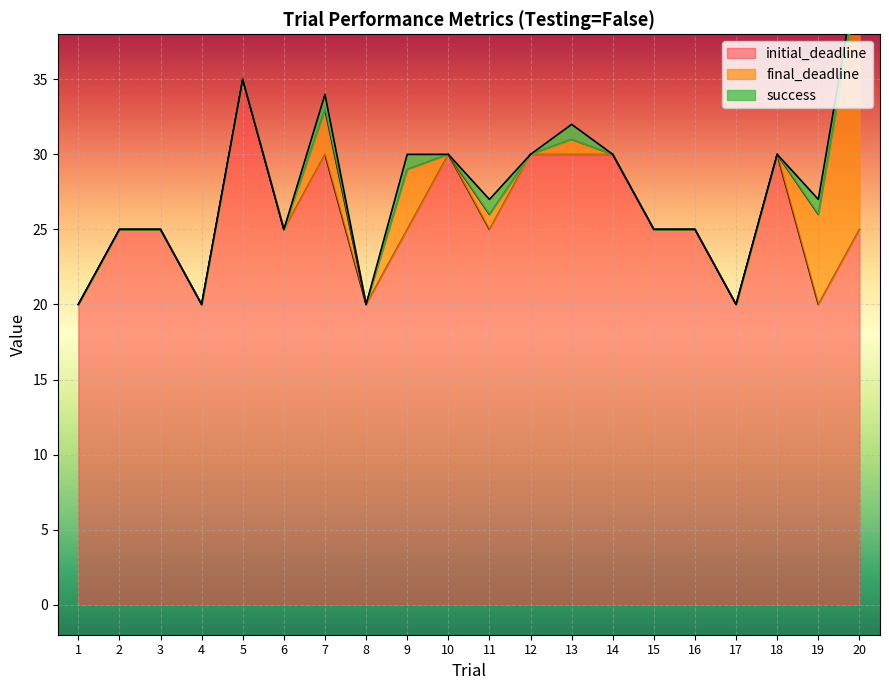

Reading left to right, extract all data points from this chart.

final_deadline: 1=0	2=0	3=0	4=0	5=0	6=0	7=3	8=0	9=4	10=0	11=1	12=0	13=1	14=0	15=0	16=0	17=0	18=0	19=6	20=17
initial_deadline: 1=20	2=25	3=25	4=20	5=35	6=25	7=30	8=20	9=25	10=30	11=25	12=30	13=30	14=30	15=25	16=25	17=20	18=30	19=20	20=25
success: 1=0	2=0	3=0	4=0	5=0	6=0	7=1	8=0	9=1	10=0	11=1	12=0	13=1	14=0	15=0	16=0	17=0	18=0	19=1	20=1